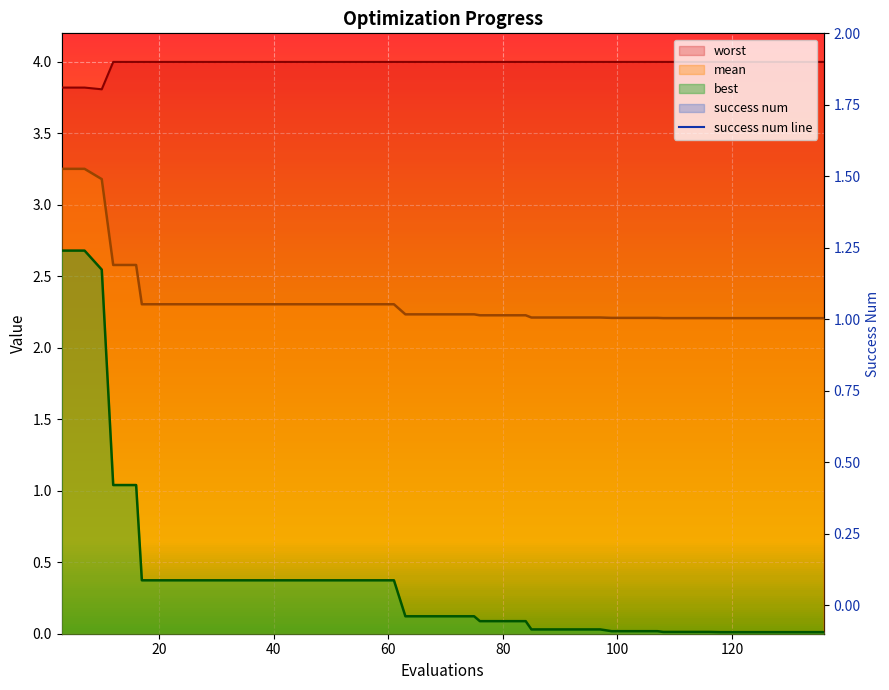

Is the value of success num at 71 greater than the value of worst at 29?

No